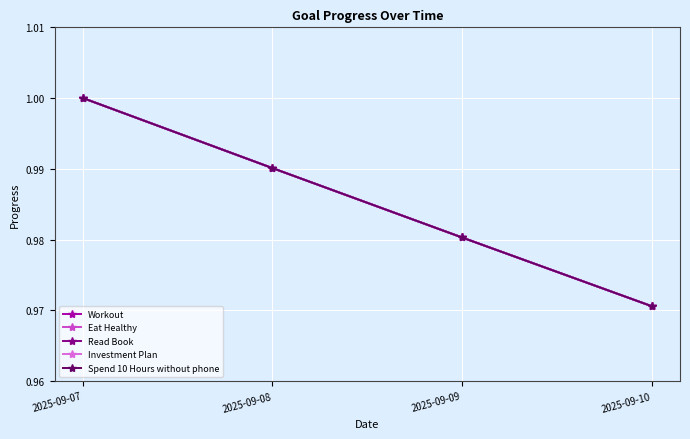

What is the lowest value of the Workout series?

1.0